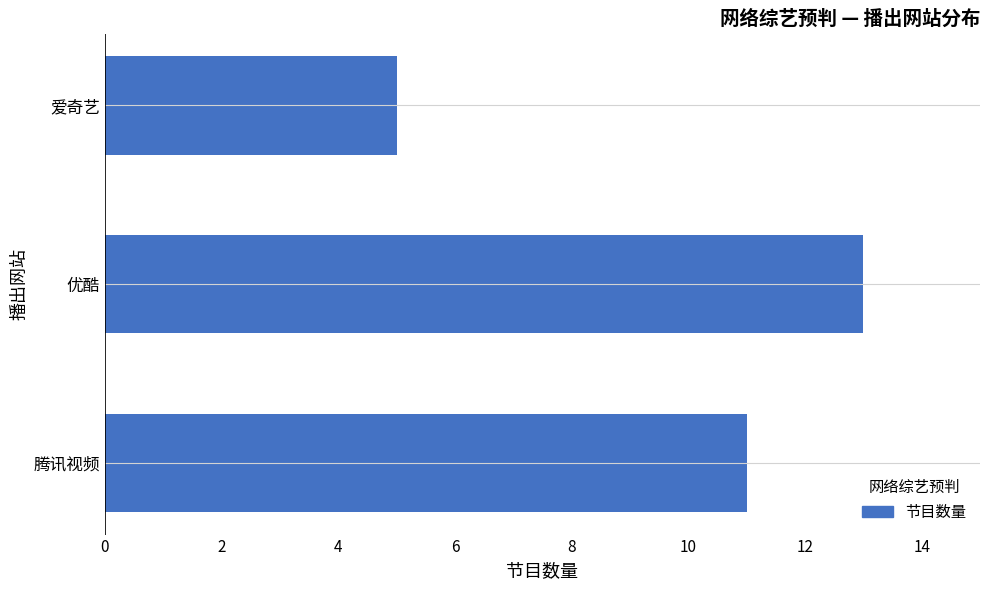

The value at 优酷 is 13. True or false?

True